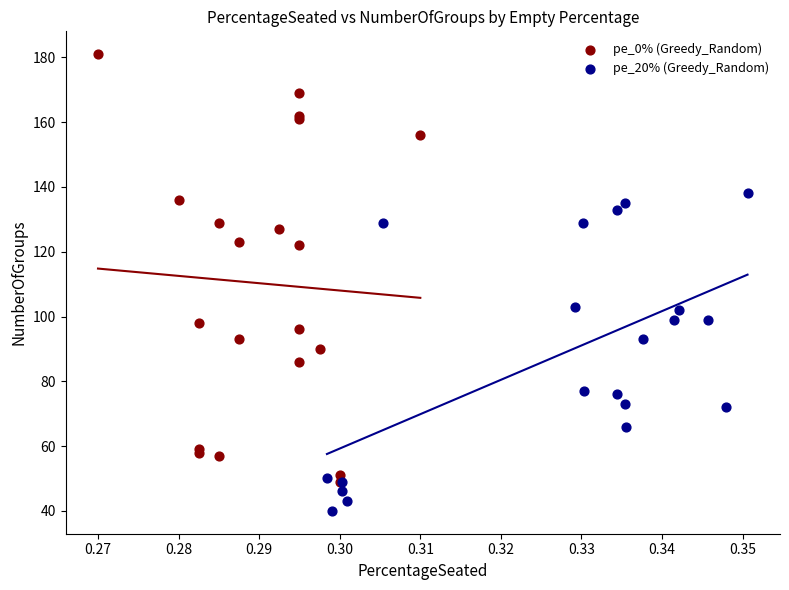

Which series has the largest Y range (max minus min)?

pe_0% (Greedy_Random)